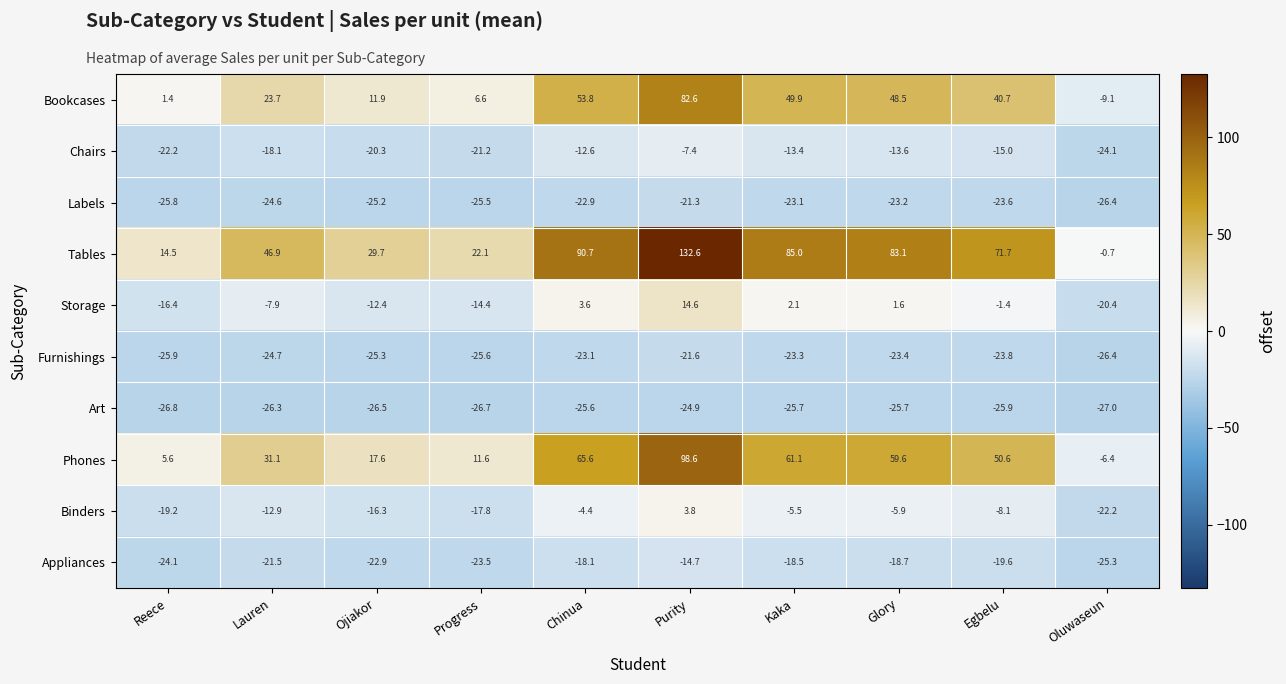

What is the spread (max minus min) of values at Egbelu?

97.6